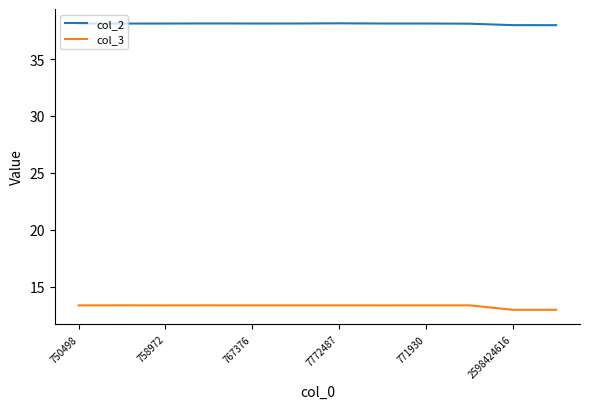

True or false: col_3 and col_2 cross at least once.

False